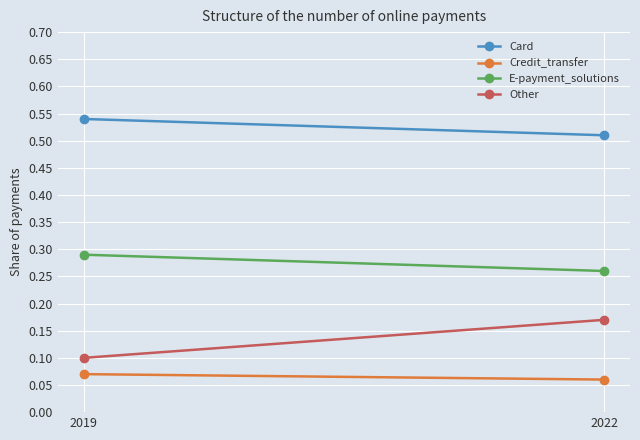

True or false: Other has a value of 0.1 at 2022.

False